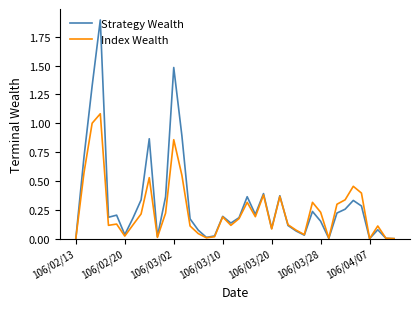

List the series in order of their overall mean, lowest first.

Index Wealth, Strategy Wealth